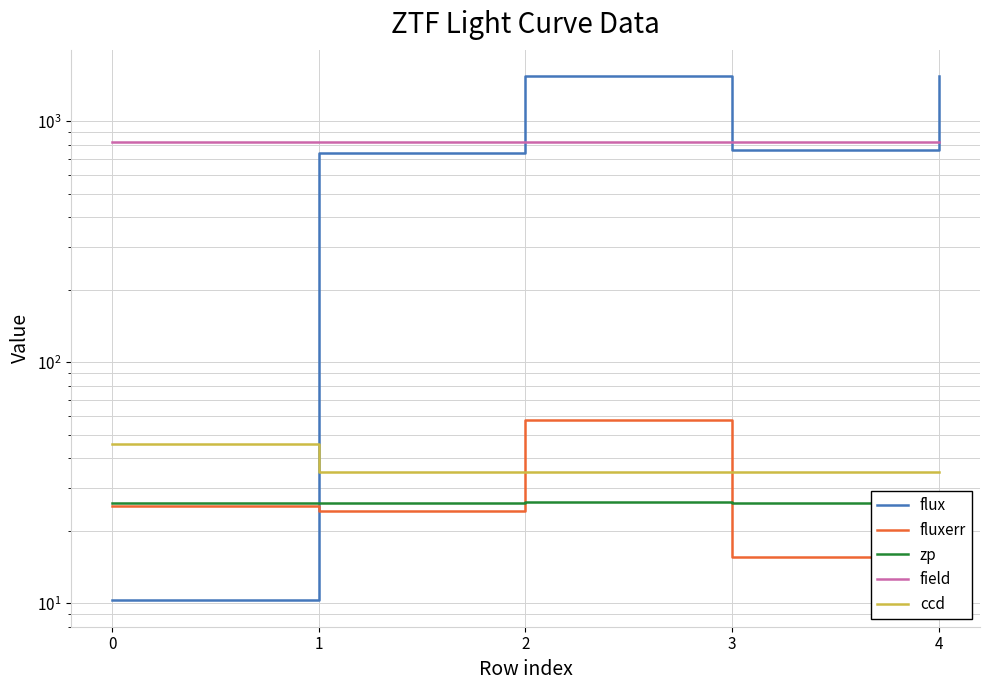

Which series changed the most between 0 and 4?

flux